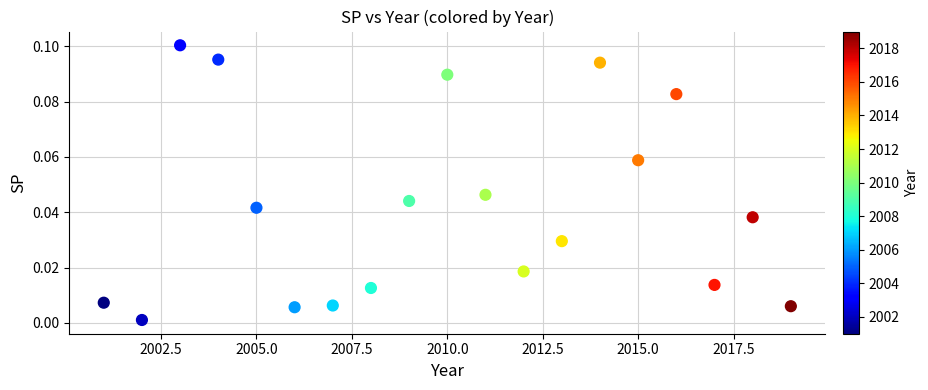

What is the range of X values (max minus min)?

18.0